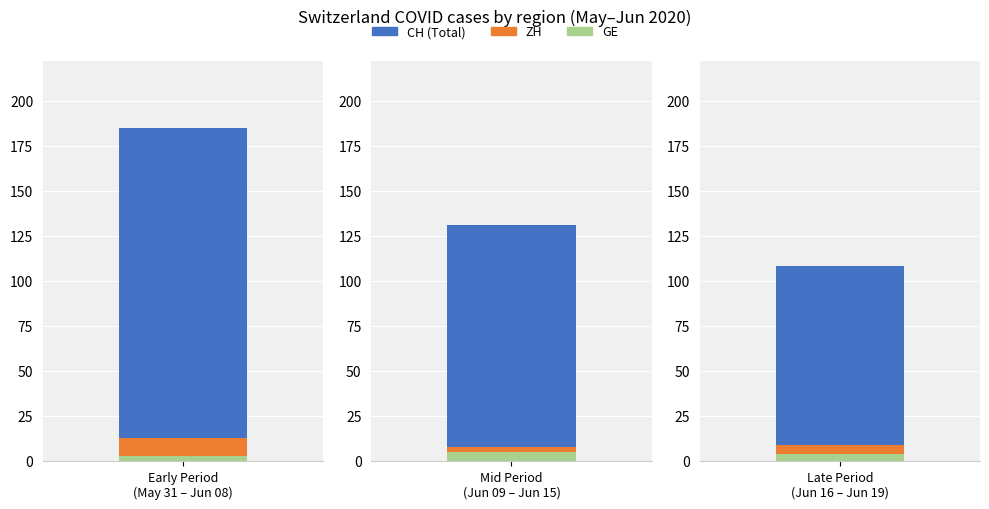

What is the minimum value shown in the chart?

2